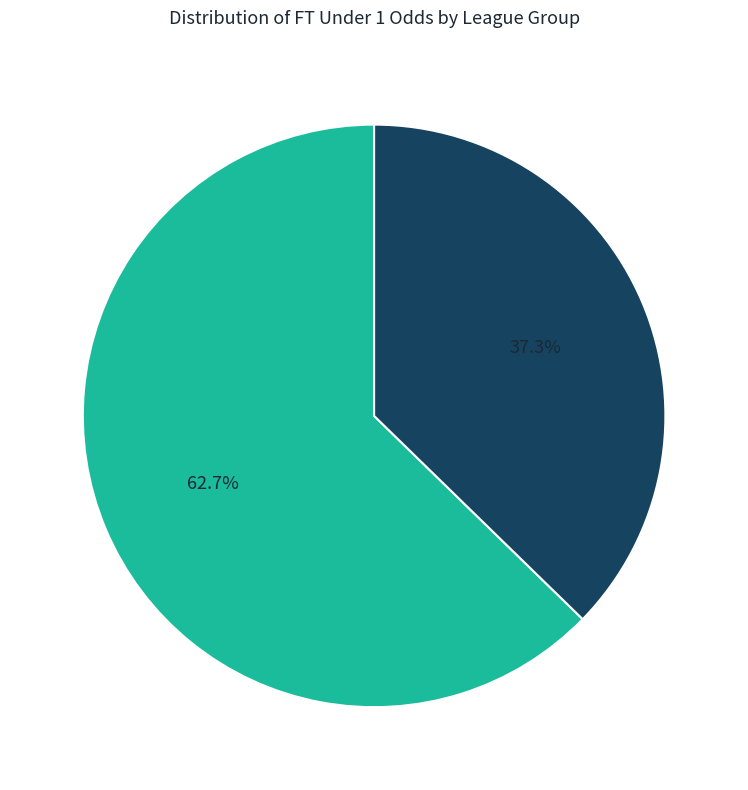

Is there a majority slice in this chart?

Yes